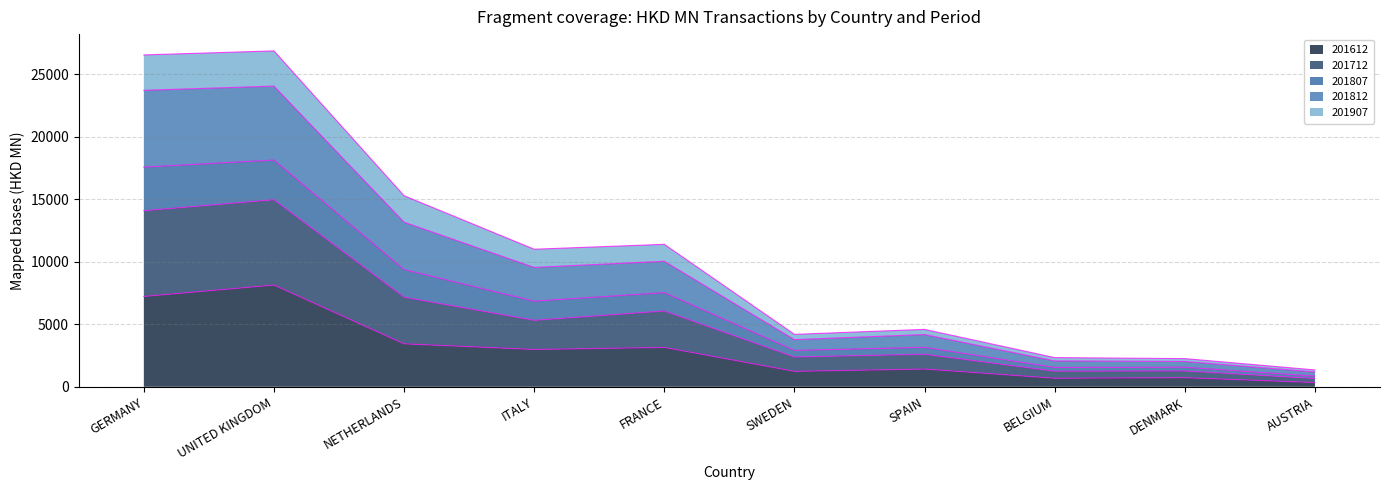

What is the minimum value shown in the chart?

339.8